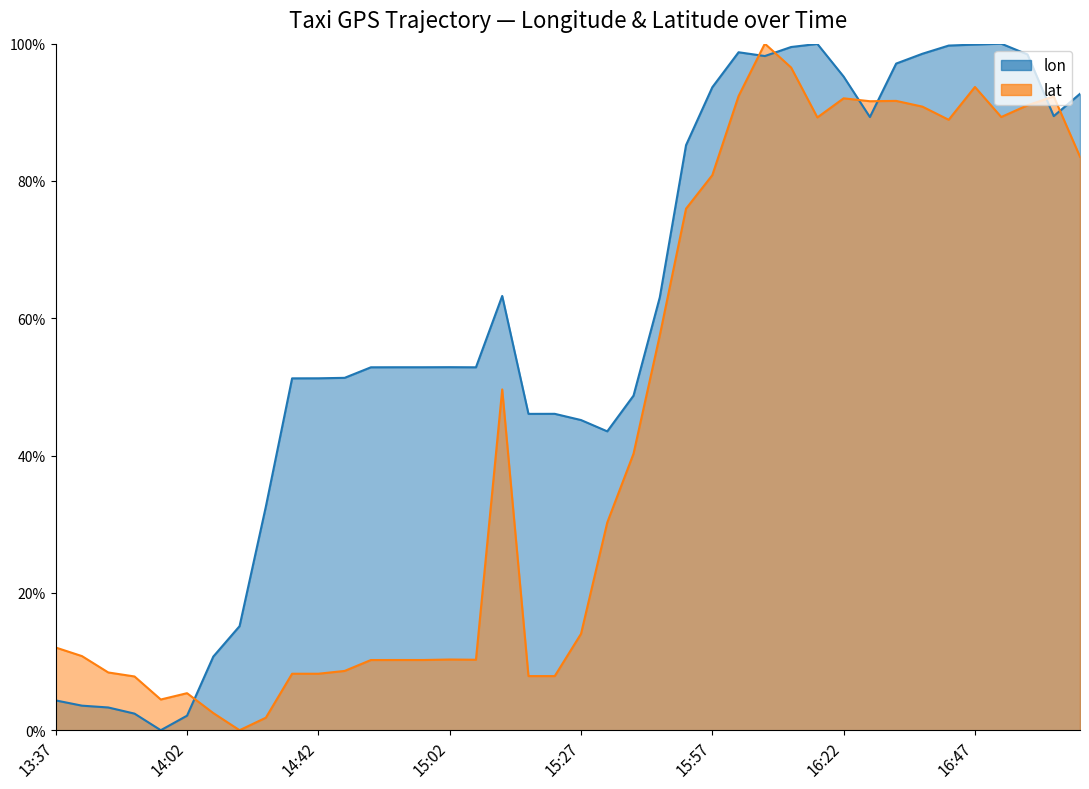

Does the chart display data point markers on the line(s)?

No